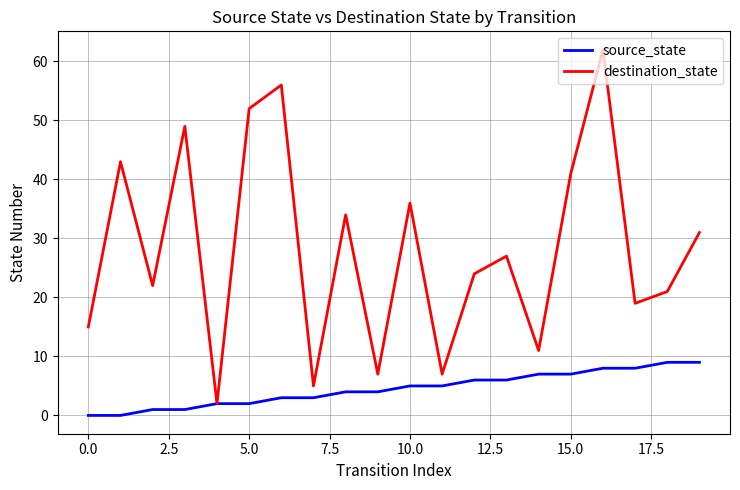

How many interior local valleys does the destination_state series have?

7